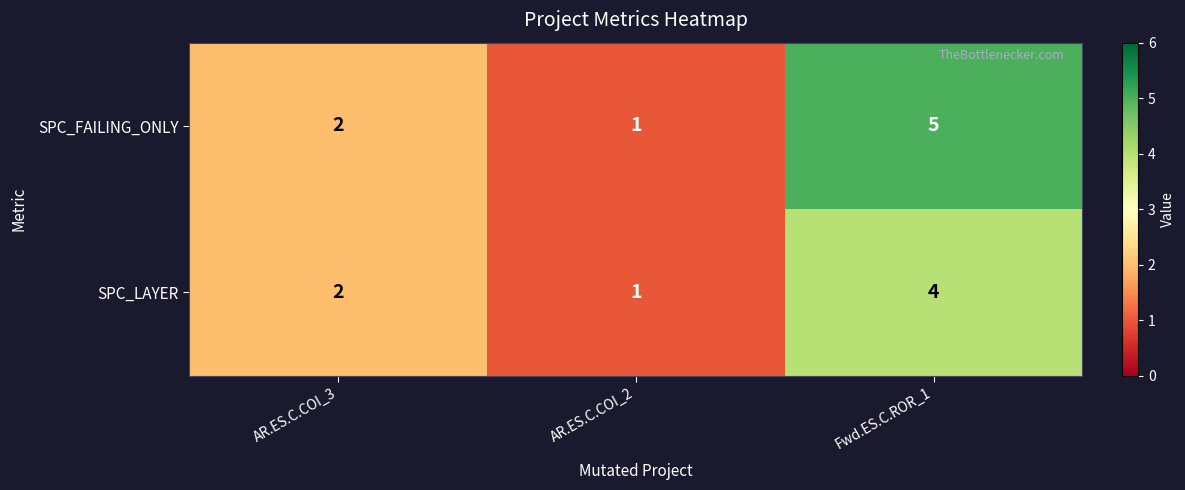

Reading left to right, transcribe all the data shown in this chart.

SPC_FAILING_ONLY: 2	1	5
SPC_LAYER: 2	1	4